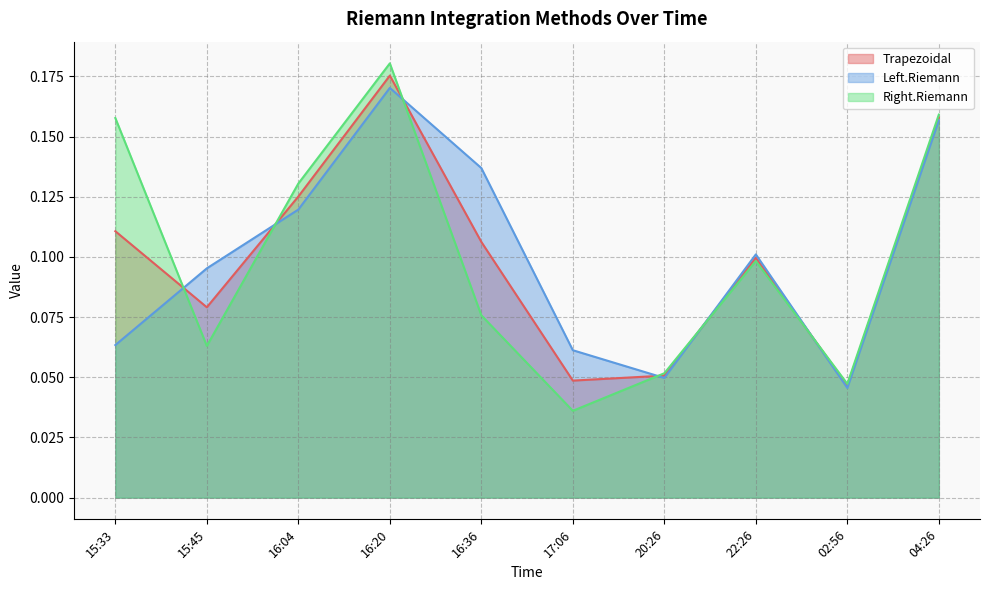

Rank the series by their maximum value, from highest to lowest.

Right.Riemann, Trapezoidal, Left.Riemann